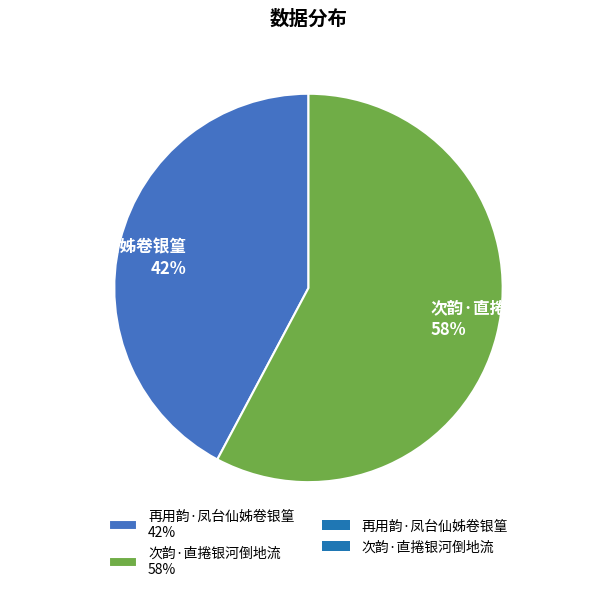

Which category has the biggest portion of the pie?

次韵·直捲银河倒地流